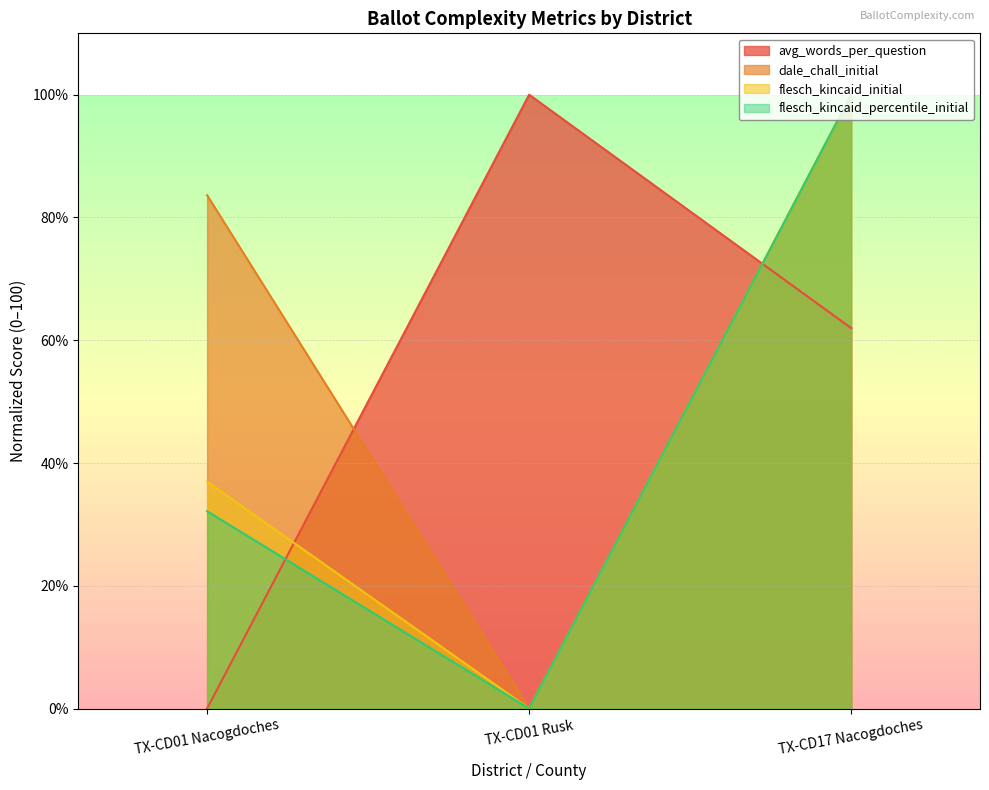

True or false: flesch_kincaid_percentile_initial has a value of 12.3 at TX-CD01 Nacogdoches.

False